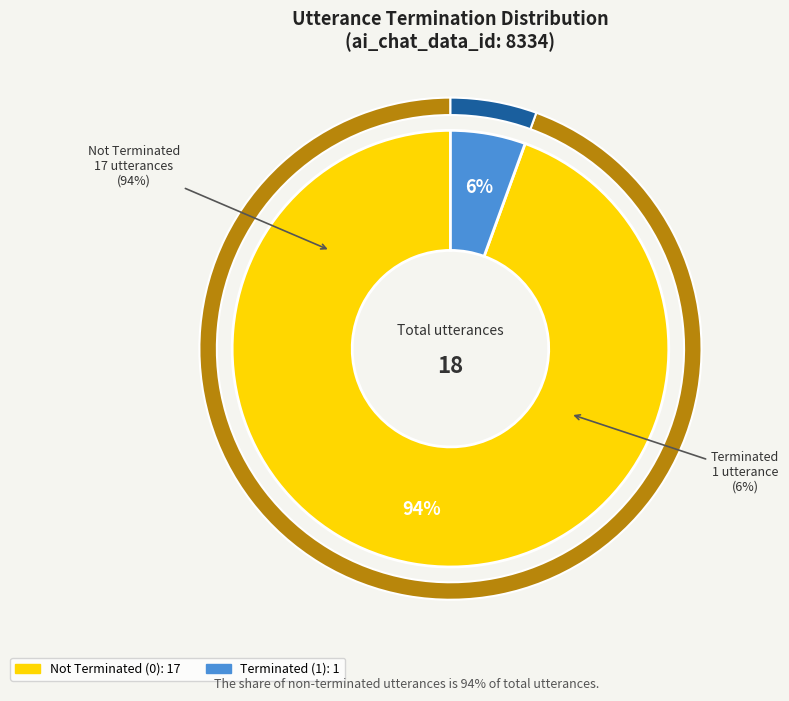

Does any single category account for the majority?

Yes